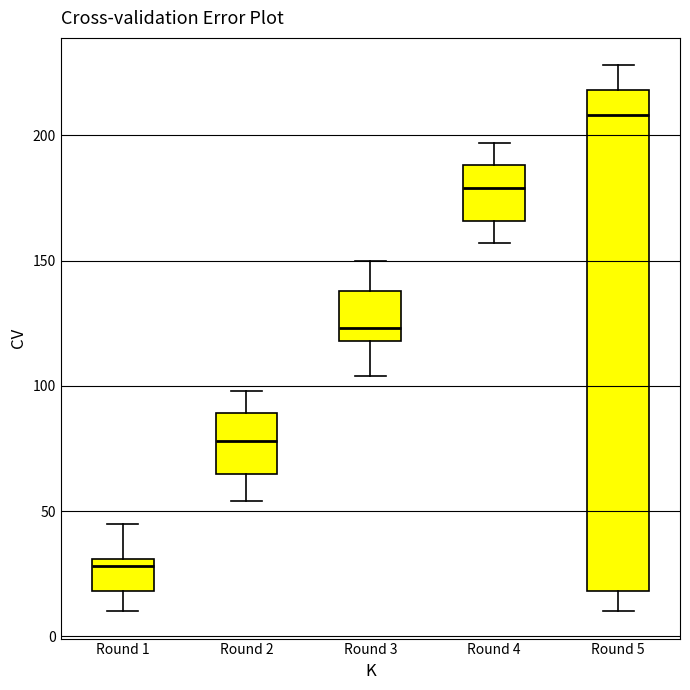

Where is the lower edge of the box for Round 3 on the y-axis? The values are not printed on the chart, so give them approximately, as read against the axis.

120